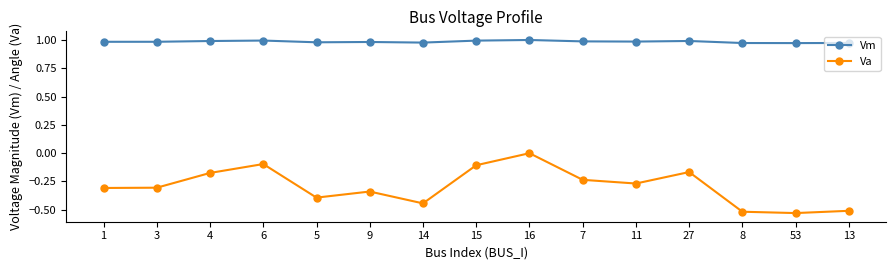

What is the difference between the maximum and minimum values in the Va series?

0.5